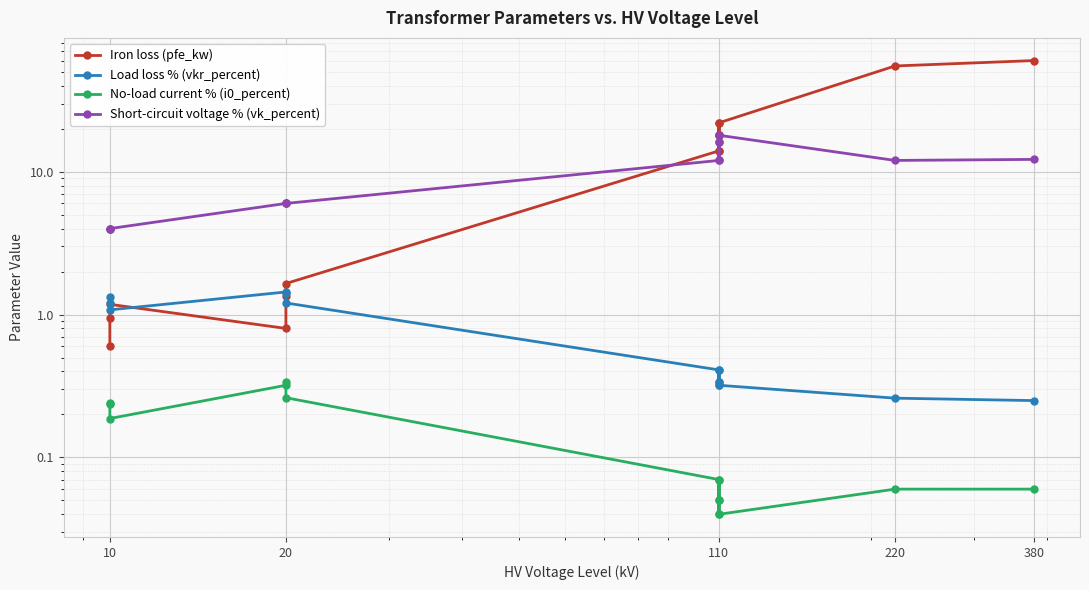

True or false: Iron loss (pfe_kw) and No-load current % (i0_percent) intersect in this chart.

False